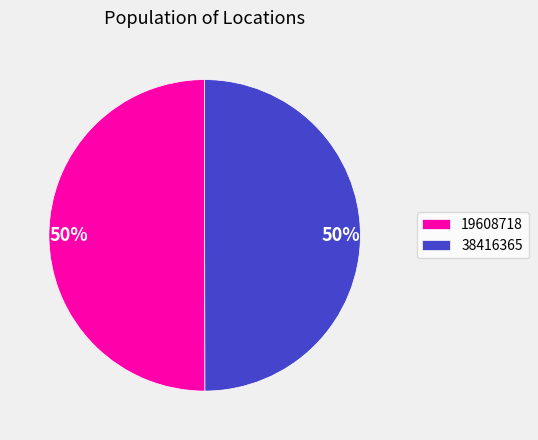

Is it true that 38416365 is 50% of the pie?

True